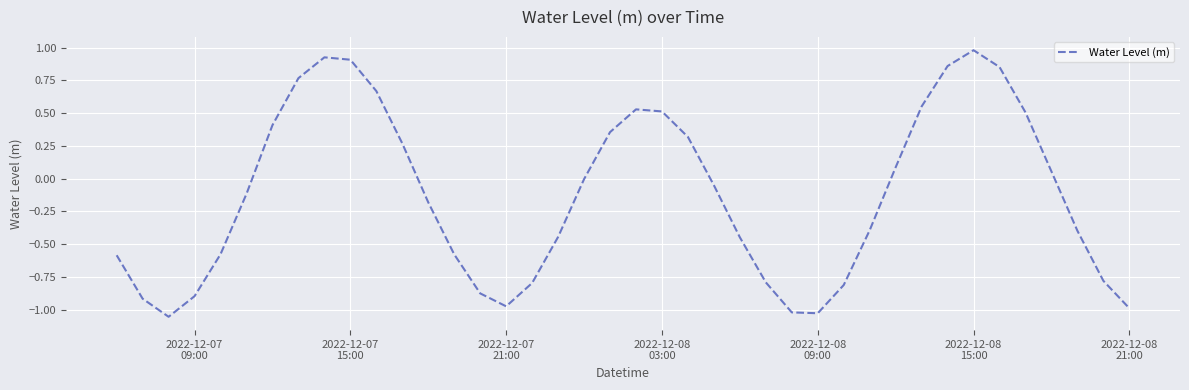

What is the maximum value shown in the chart?

1.0